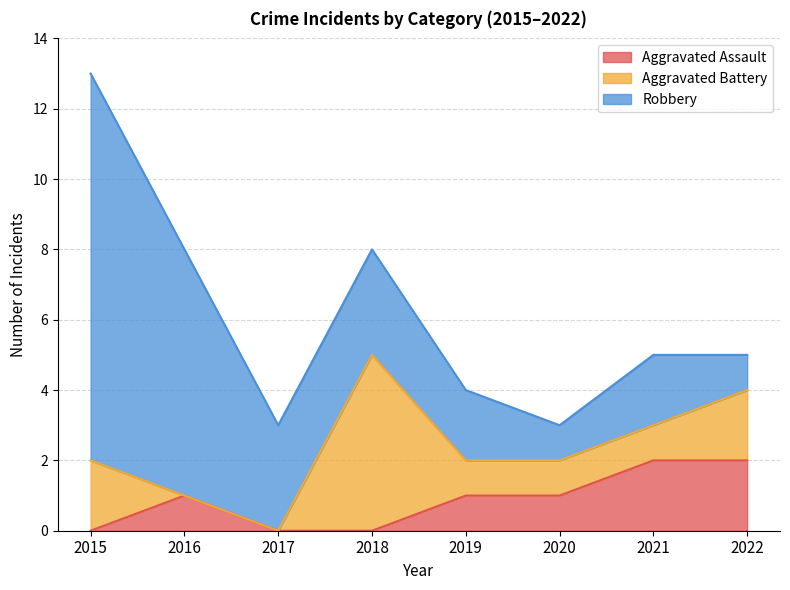

The Aggravated Assault series shows 1 at 2018. True or false?

False